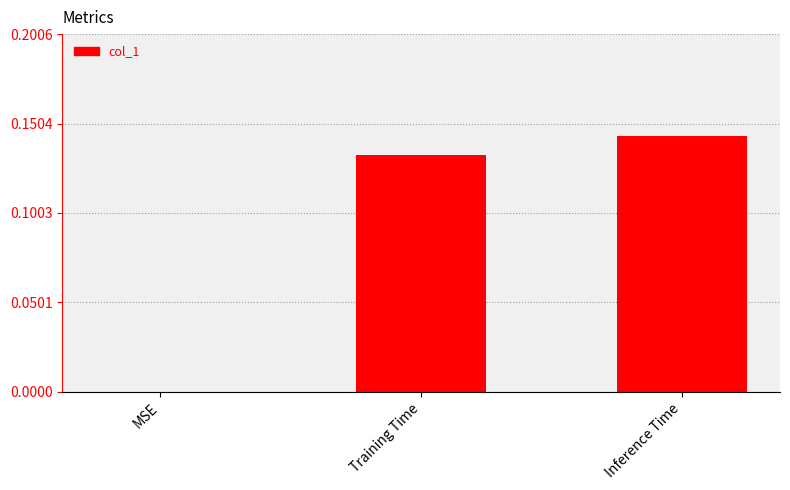

True or false: the data shows 0.1 at MSE.

False